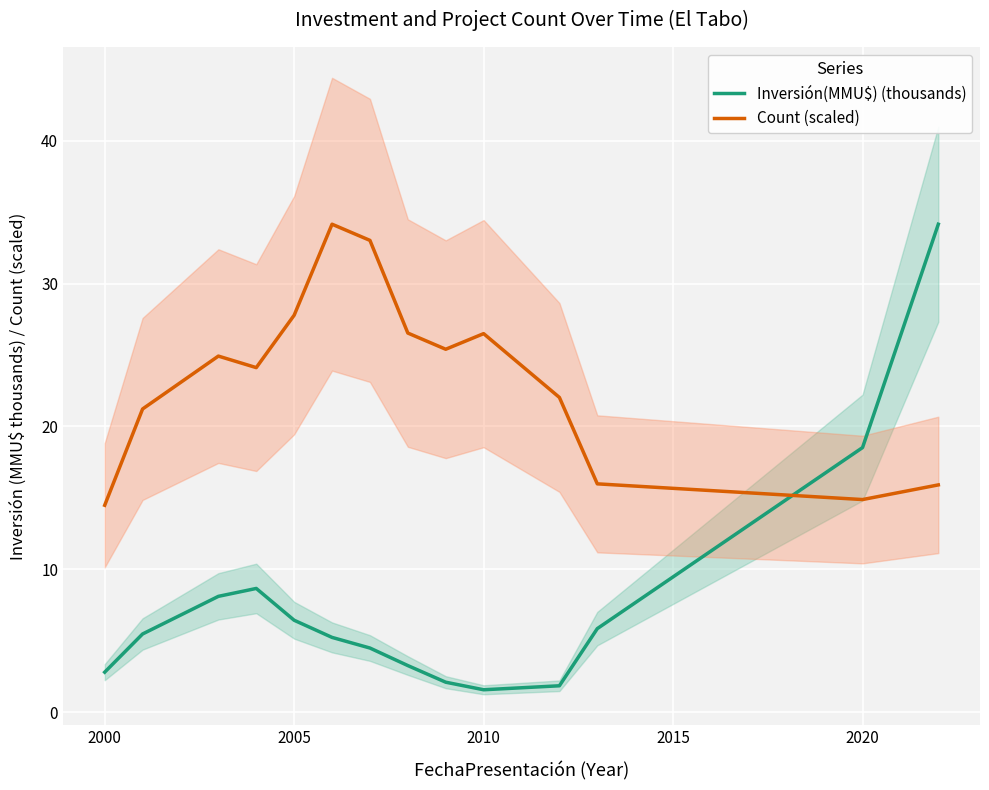

The value of Inversión(MMU$) (thousands) at 2010 is 1.6. True or false?

True